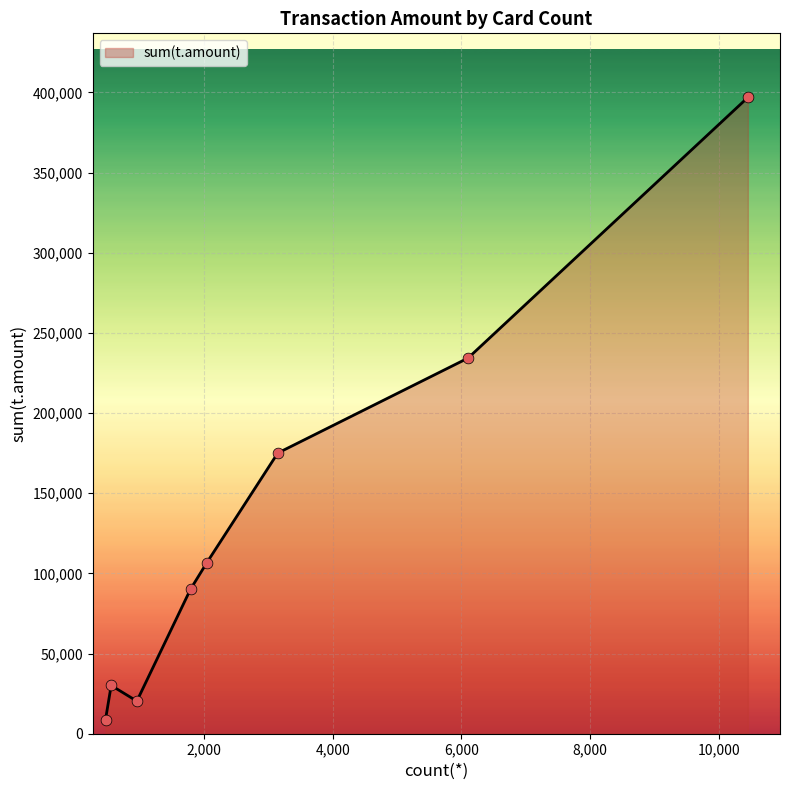

What is the difference between the maximum and second lowest values?

376487.6